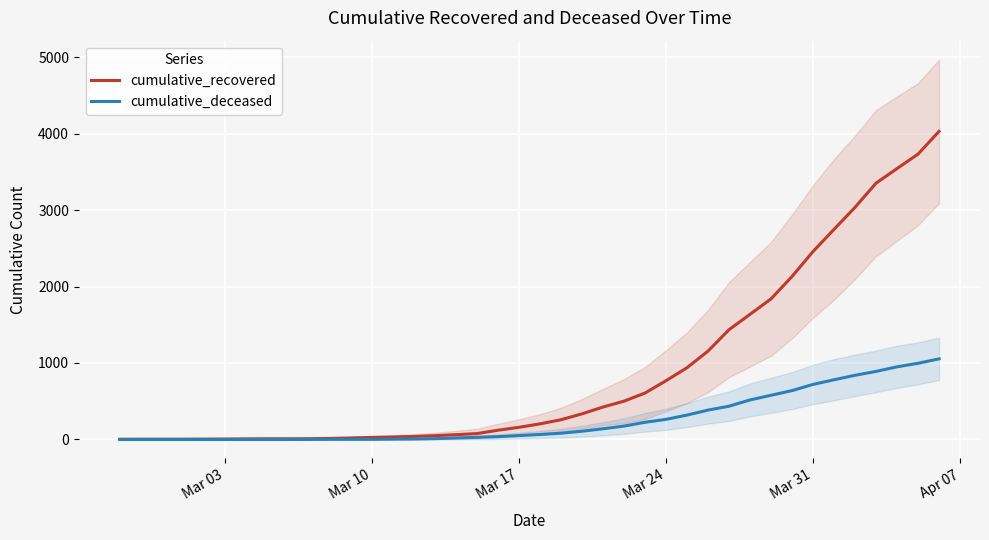

What is the highest value of the cumulative_recovered series?

4028